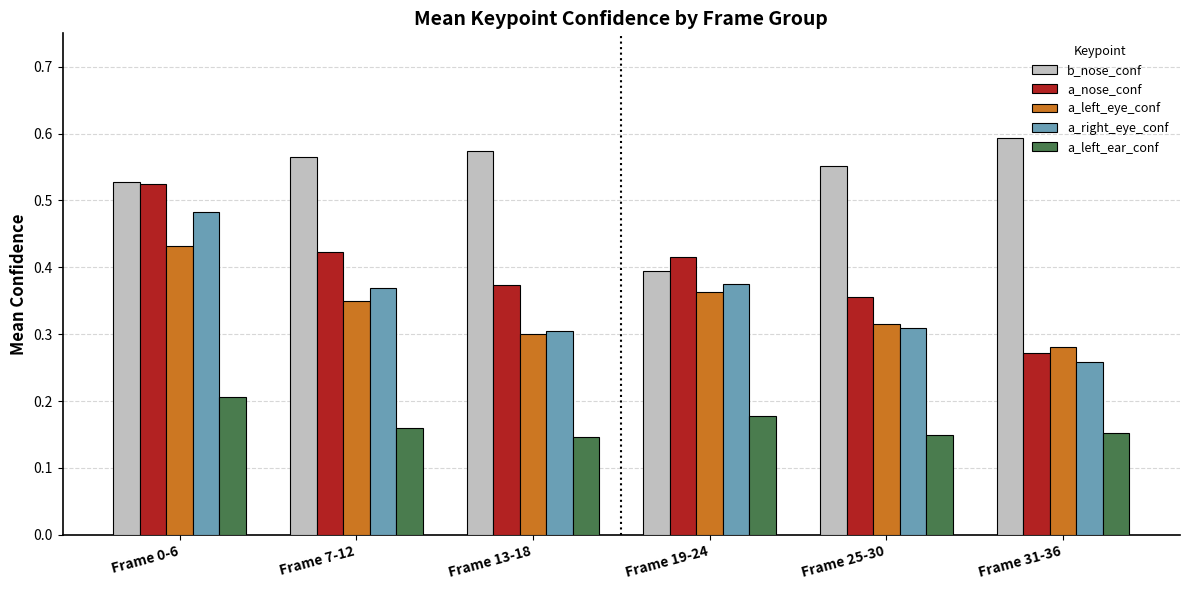

What is the label of the 6th bar from the right?

Frame 0-6